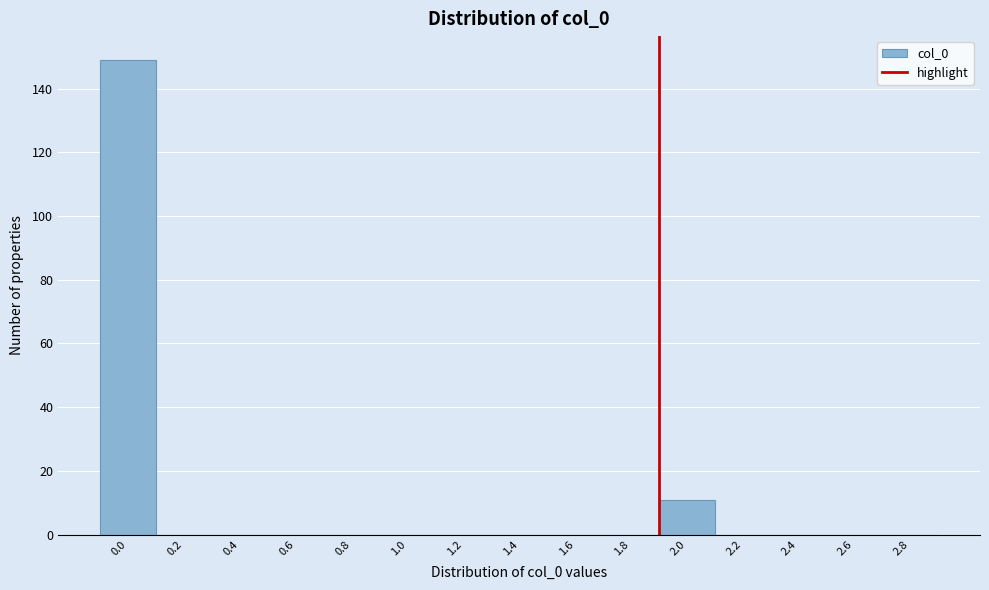

Reading left to right, extract all data points from this chart.

0.0=149	0.2=0	0.4=0	0.6=0	0.8=0	1.0=0	1.2=0	1.4=0	1.6=0	1.8=0	2.0=11	2.2=0	2.4=0	2.6=0	2.8=0